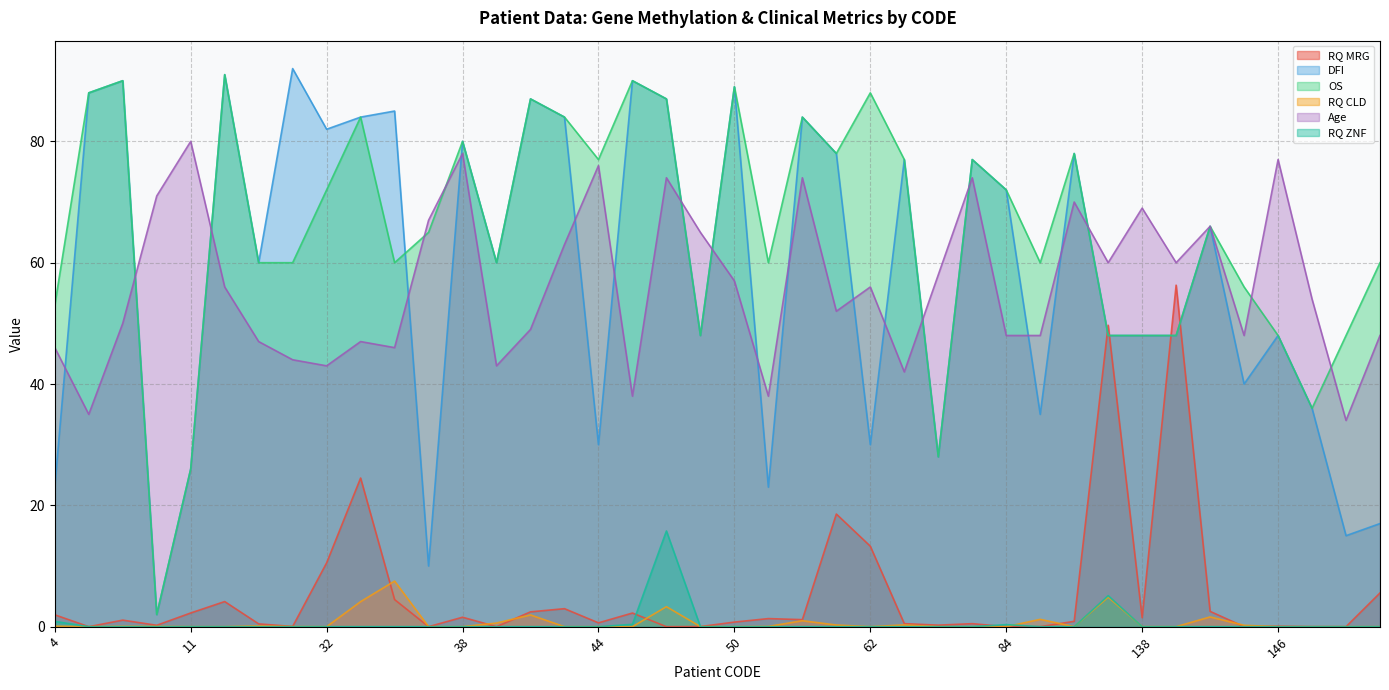

What are all the series names shown in the legend?

RQ MRG, DFI, OS, RQ CLD, Age, RQ ZNF